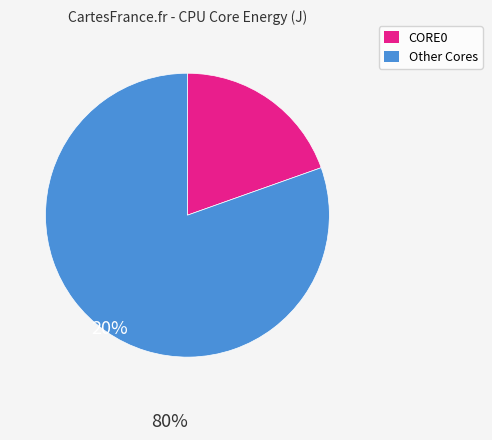

Does any single category account for the majority?

Yes